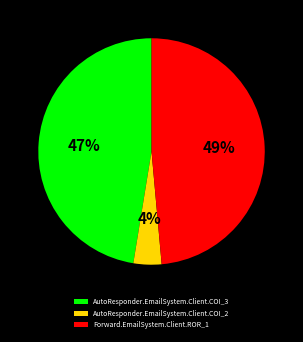

Is there any slice that represents more than half of the pie?

No